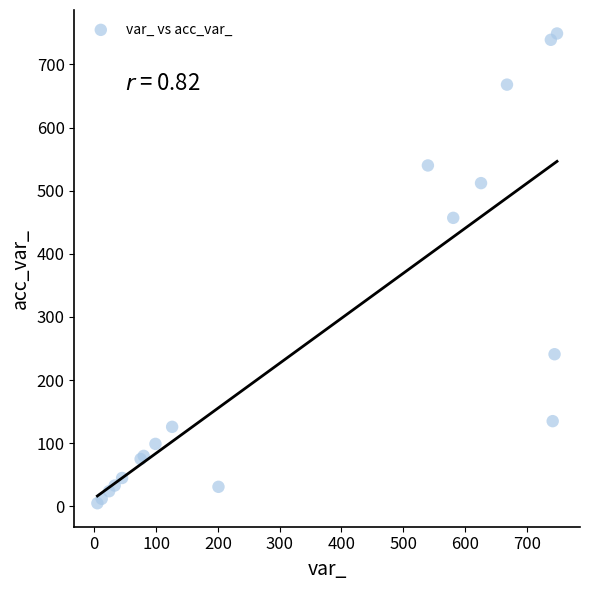

What Y value in the scatter plot is closest to 377?

457